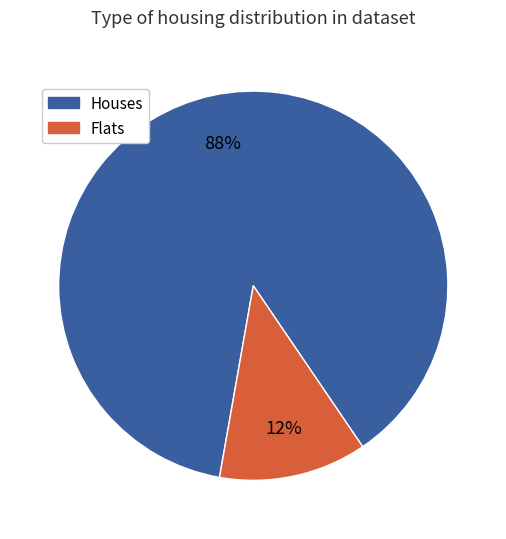

Does any single category account for the majority?

Yes